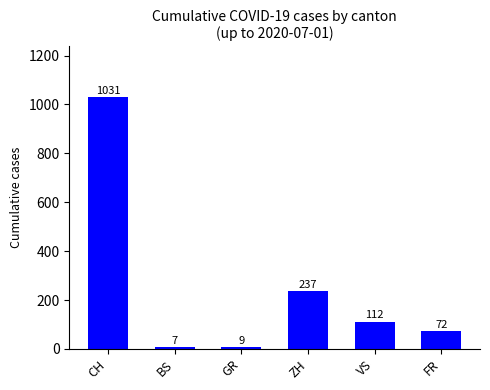

What is the change in value from GR to VS?

+103